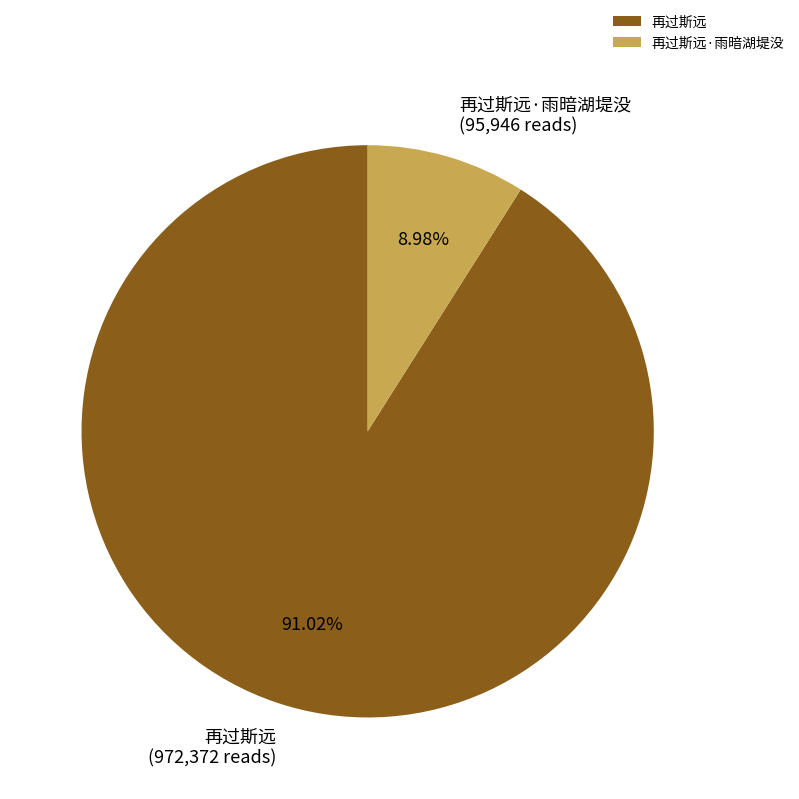

Combined, do 再过斯远·雨暗湖堤没 and 再过斯远 account for over 50%?

Yes